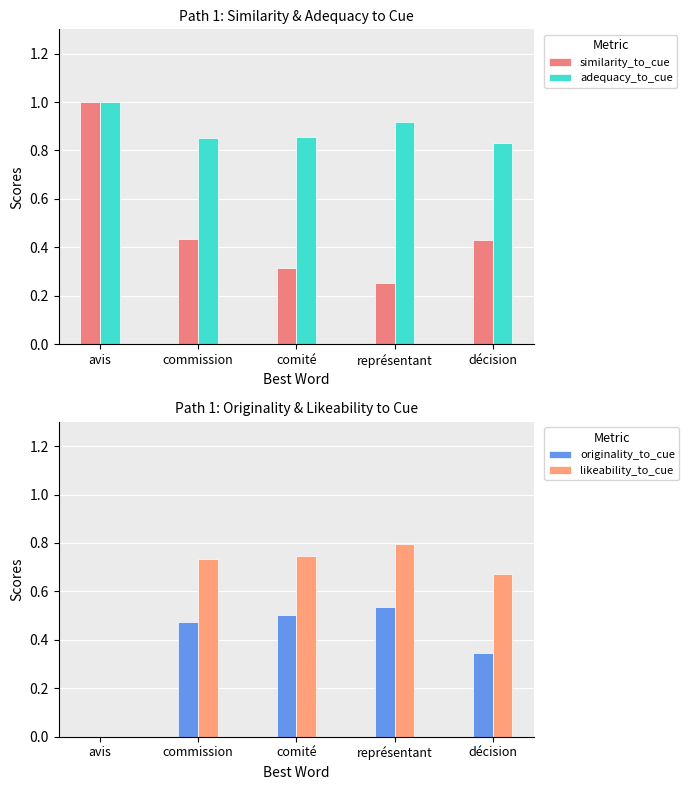

What is the maximum value shown in the chart?

1.0